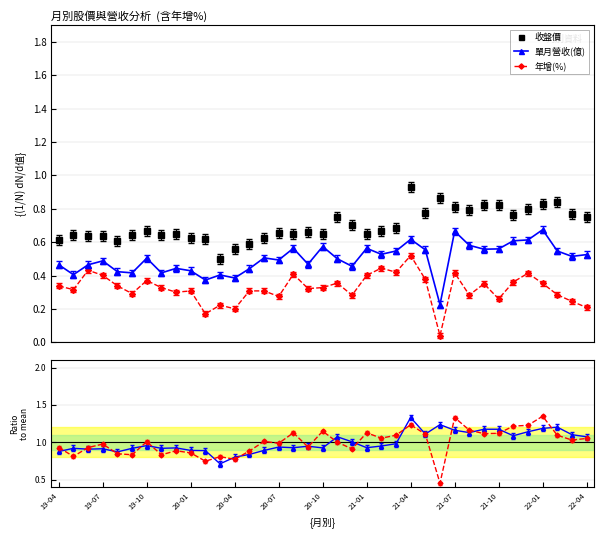

True or false: 年增(%) has more than 1 interior local peaks.

True